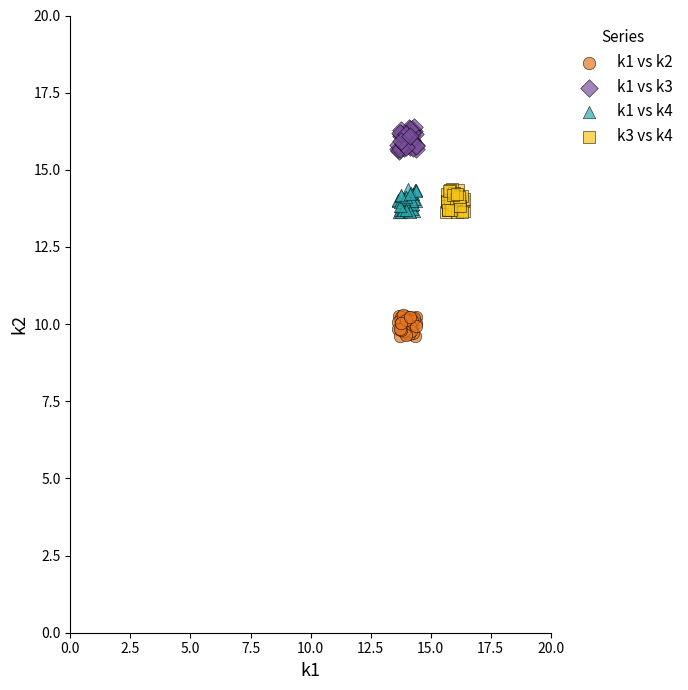

Which series contains the highest Y value?

k1 vs k3